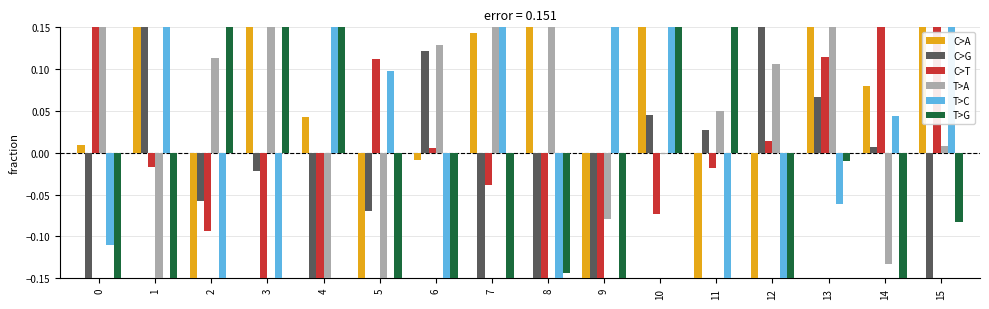

Reading left to right, list all the values displayed in this chart.

C>A: 0.0	0.6	-0.3	0.2	0.0	-0.3	-0.0	0.1	0.2	-0.2	0.3	-0.2	-0.2	0.3	0.1	0.2
C>G: -0.4	0.4	-0.1	-0.0	-0.2	-0.1	0.1	-0.5	-0.2	-0.3	0.0	0.0	0.4	0.1	0.0	-0.2
C>T: 0.2	-0.0	-0.1	-0.2	-0.7	0.1	0.0	-0.0	-0.5	-0.2	-0.1	-0.0	0.0	0.1	0.2	0.3
T>A: 0.2	-0.2	0.1	0.3	-0.3	-0.4	0.1	0.4	0.2	-0.1	-0.0	0.1	0.1	0.3	-0.1	0.0
T>C: -0.1	0.3	-0.5	-0.2	0.2	0.1	-0.3	0.3	-0.4	0.6	0.5	-0.4	-0.2	-0.1	0.0	0.4
T>G: -0.2	-0.2	0.3	0.2	0.3	-0.2	-0.6	-0.2	-0.1	-0.2	0.5	0.2	-0.4	-0.0	-0.3	-0.1